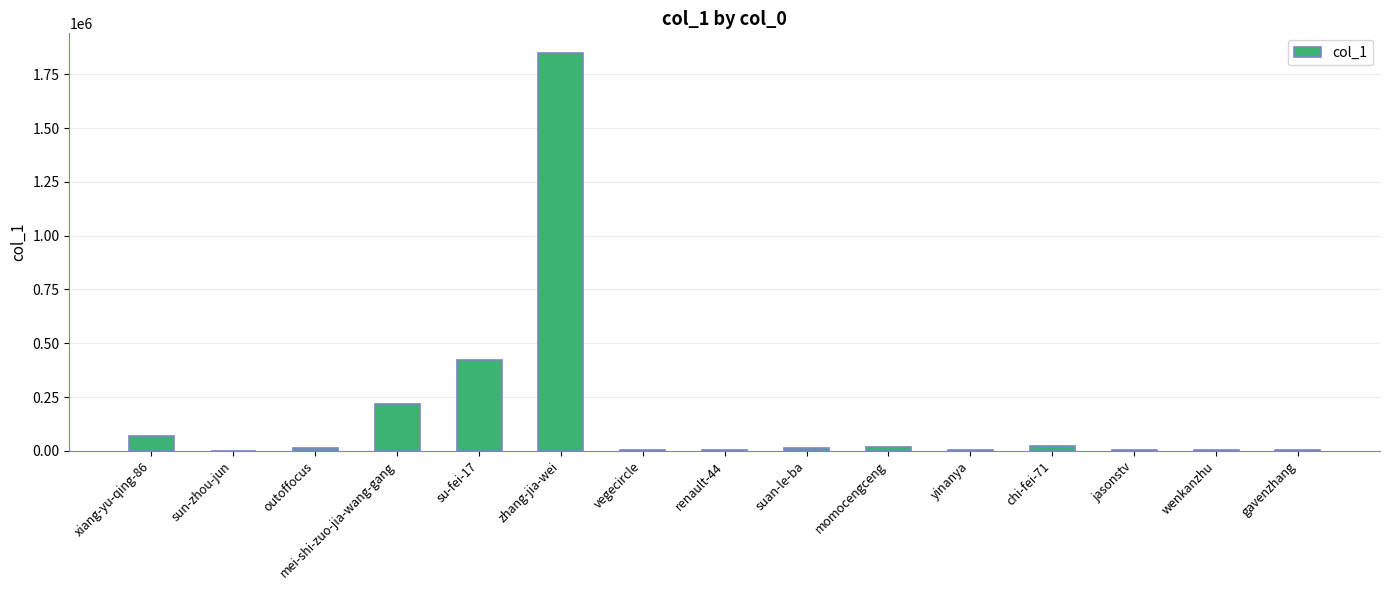

Where is the data nearest to the value 923758?

su-fei-17